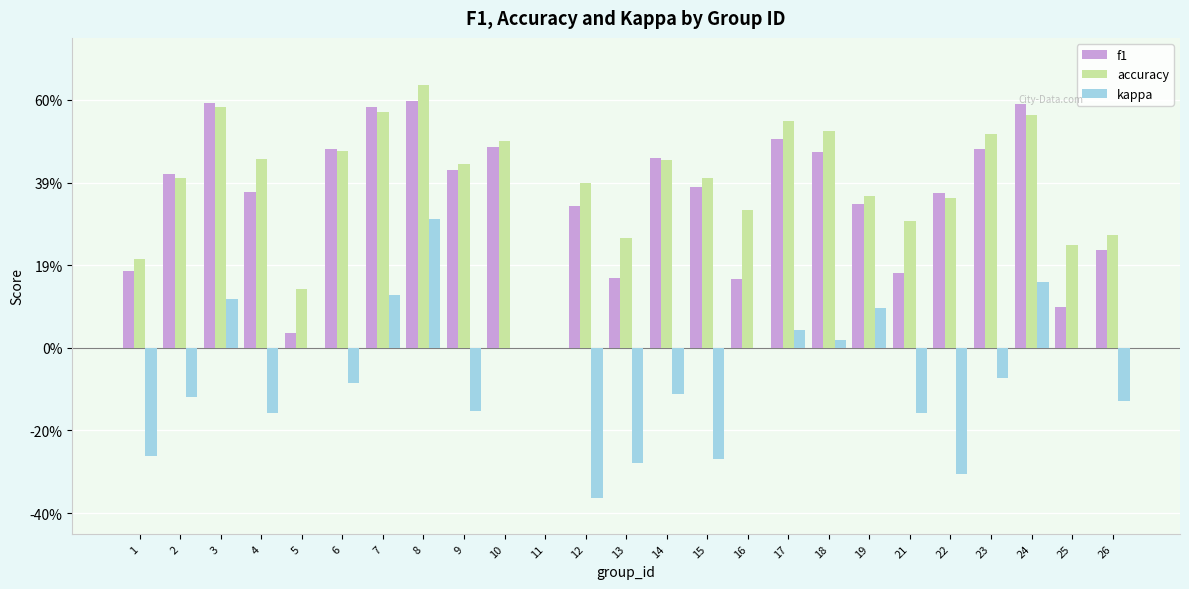

What are all the series names shown in the legend?

f1, accuracy, kappa